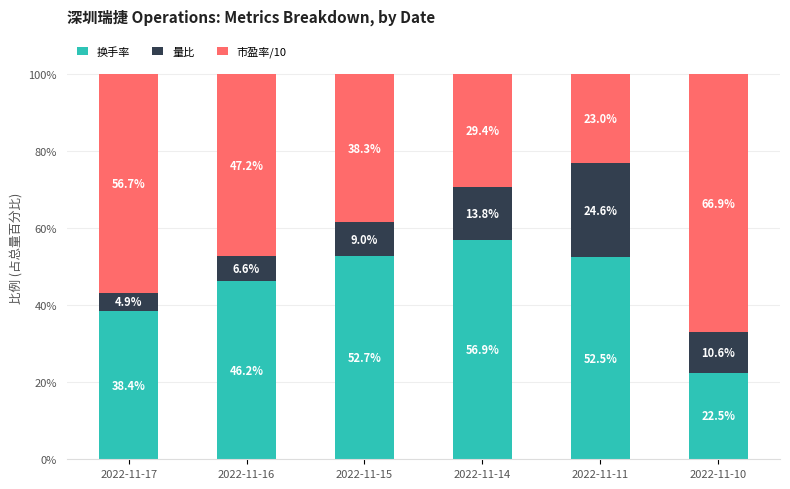

What is the difference between the second highest and minimum values in the 换手率 series?

30.2